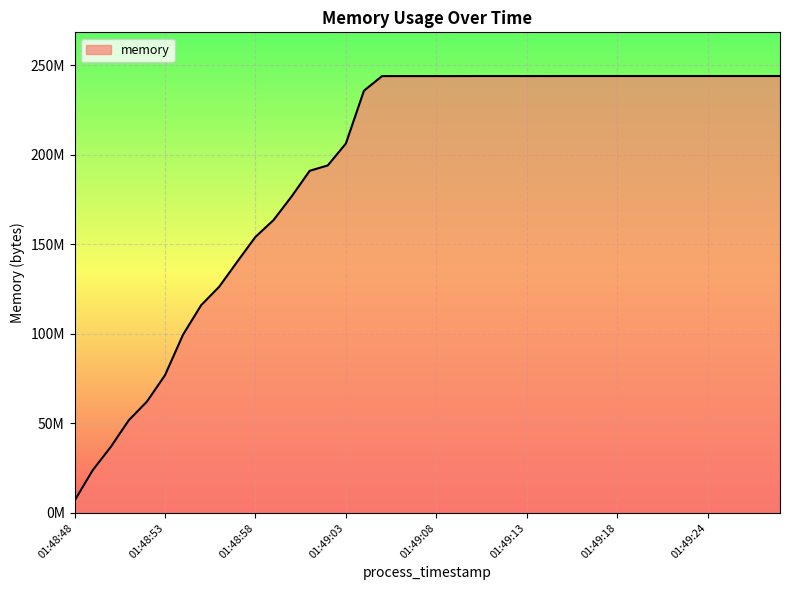

Is this an area chart (filled region under the line)?

Yes